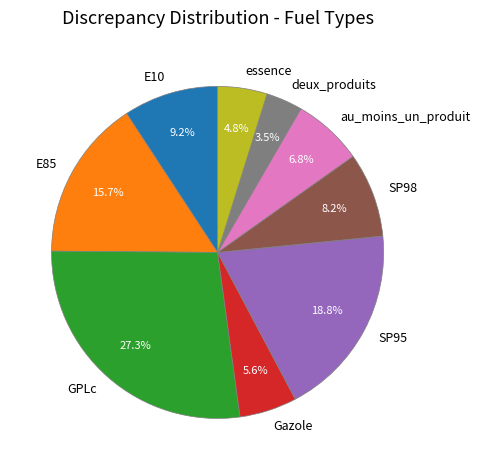

To the nearest percent, what is the average slice percentage?

11%